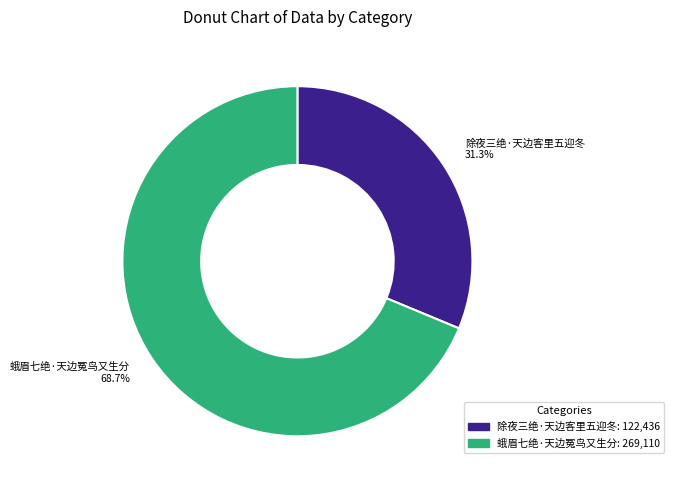

Which category accounts for the majority?

蛾眉七绝·天边冤鸟又生分